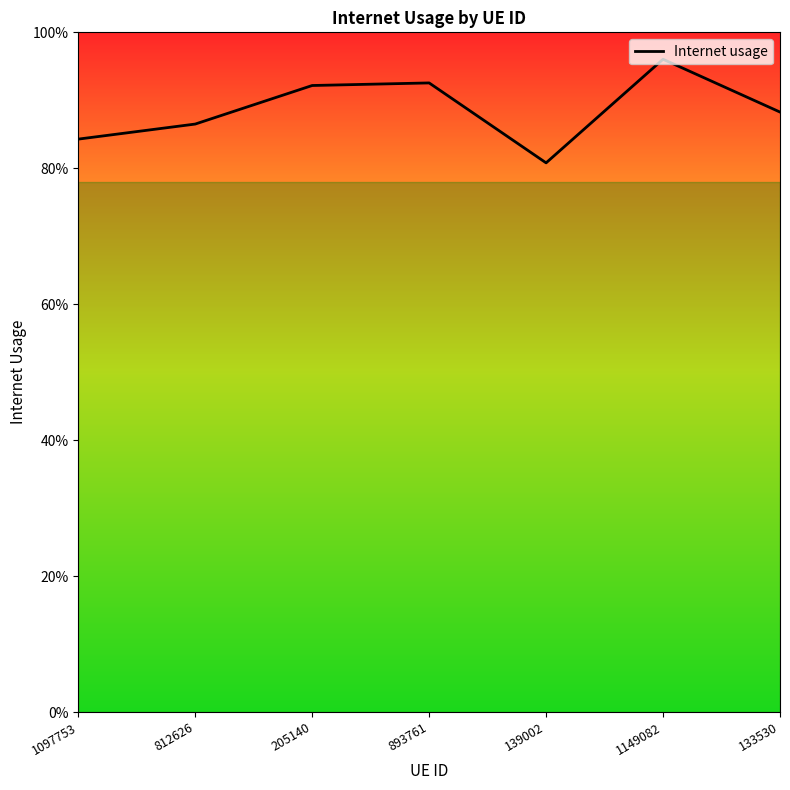

True or false: there are more than 1 points higher than both neighbors.

True